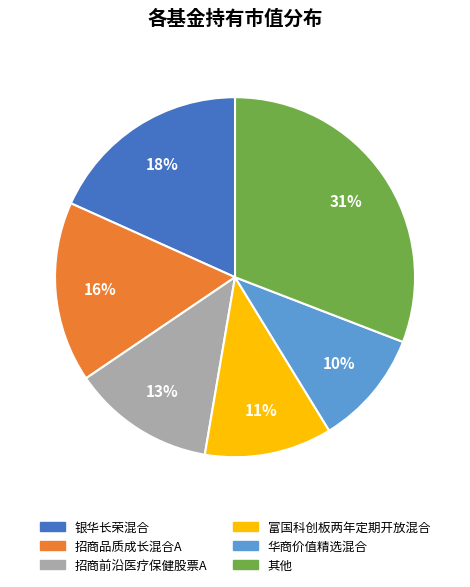

Is there any slice that represents more than half of the pie?

No